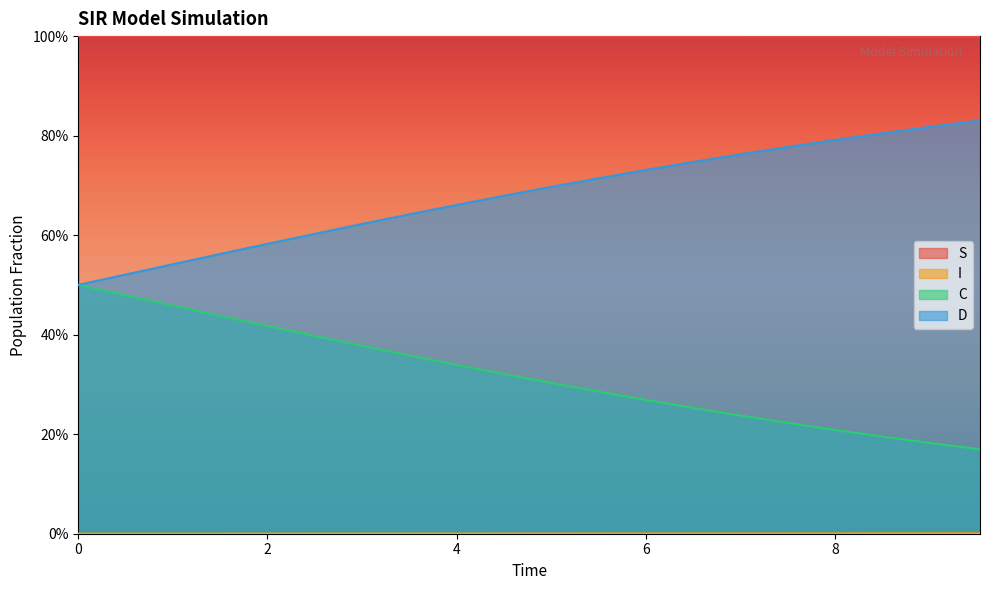

Which series changed the most between 5.518394648829432 and 8.528428093645484?

C